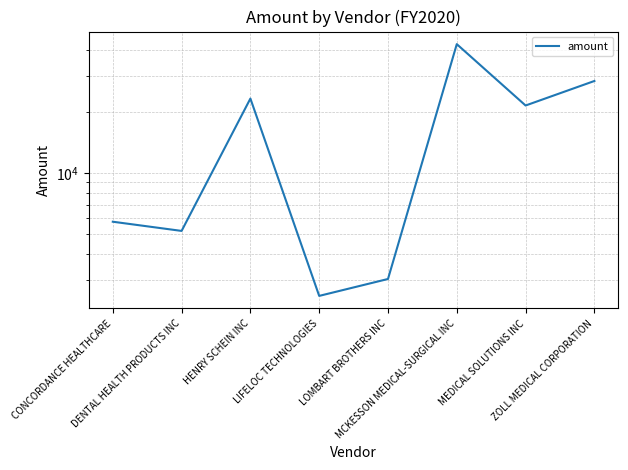

What is the average value?

16520.0